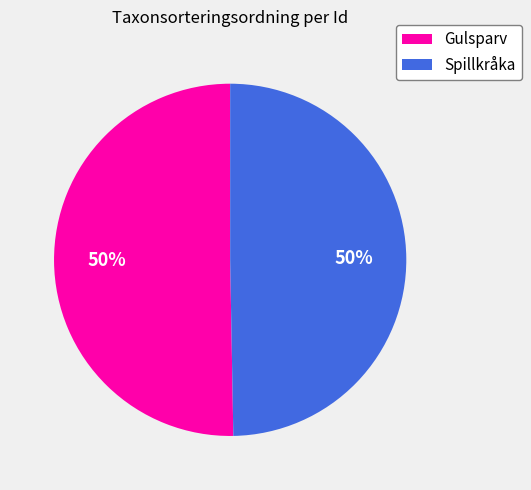

To the nearest percent, what is the average slice percentage?

50%